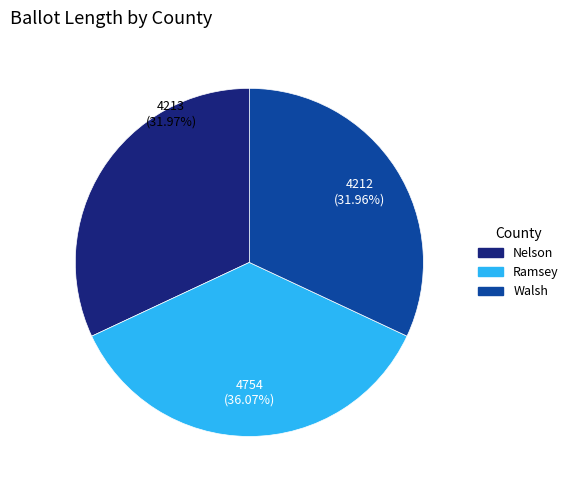

Is the sum of Walsh and Nelson greater than half?

Yes